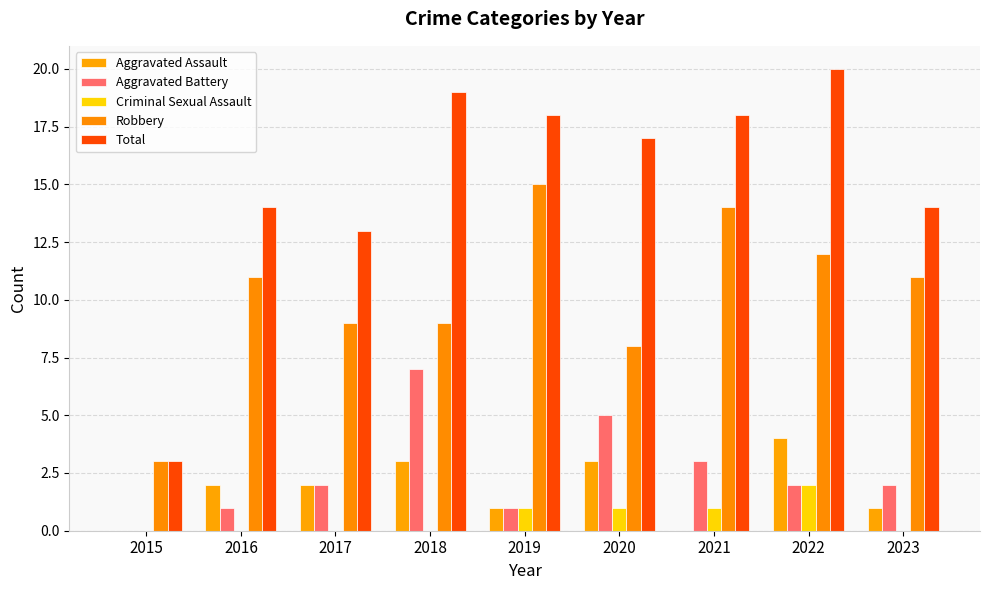

List the series in order of their peak value, highest first.

Total, Robbery, Aggravated Battery, Aggravated Assault, Criminal Sexual Assault